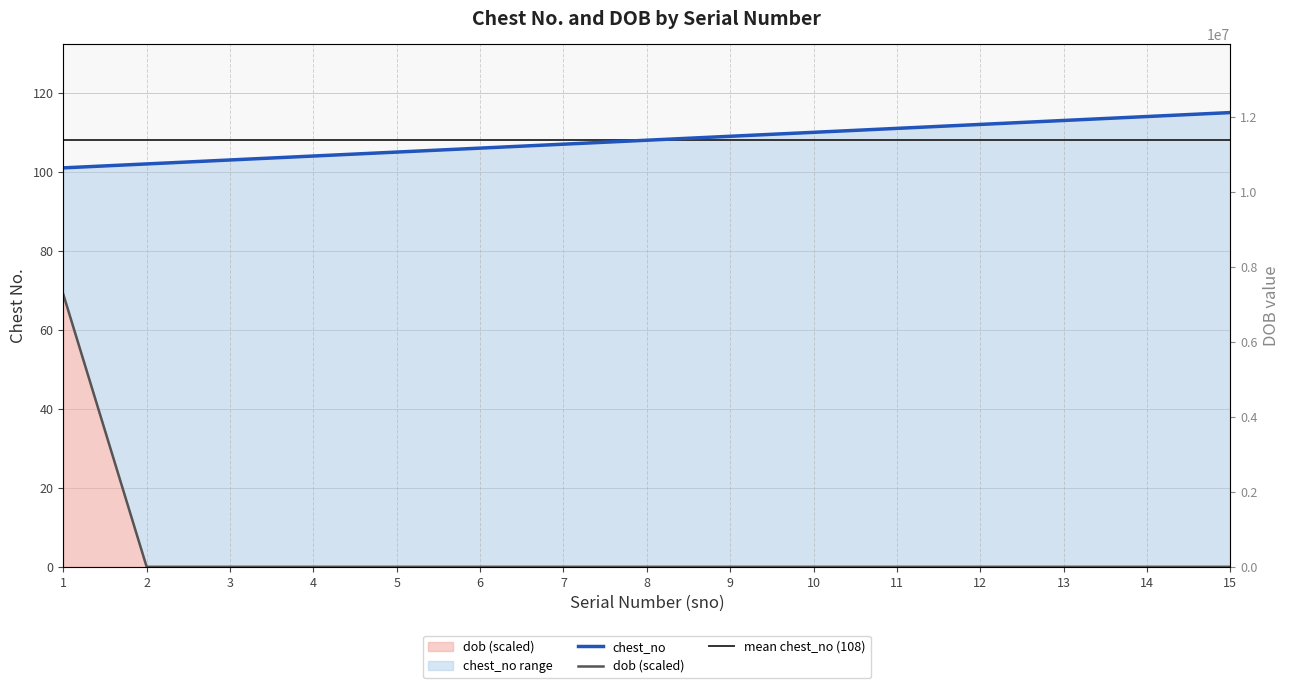

At which category is the sum across all series the highest?

1